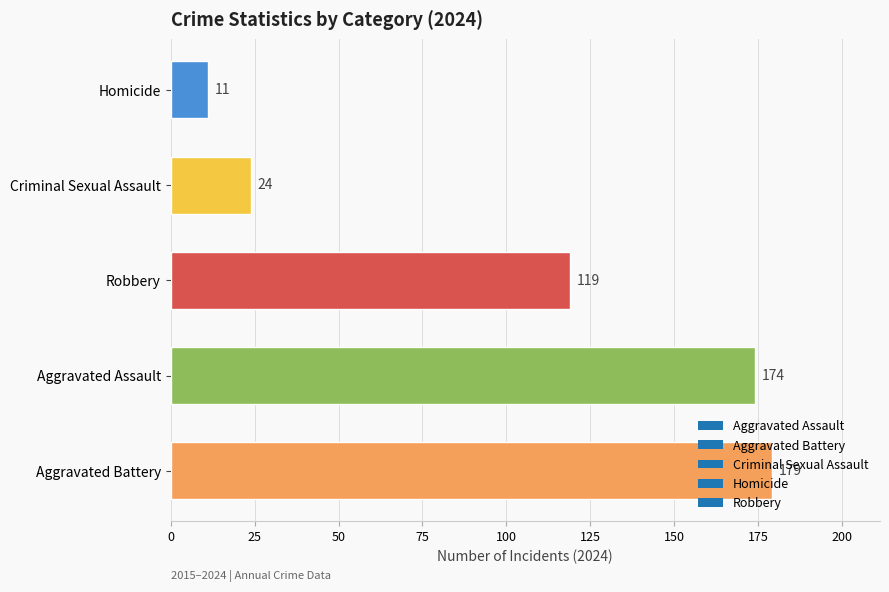

List the labels in order of value, smallest first.

Homicide, Criminal Sexual Assault, Robbery, Aggravated Assault, Aggravated Battery